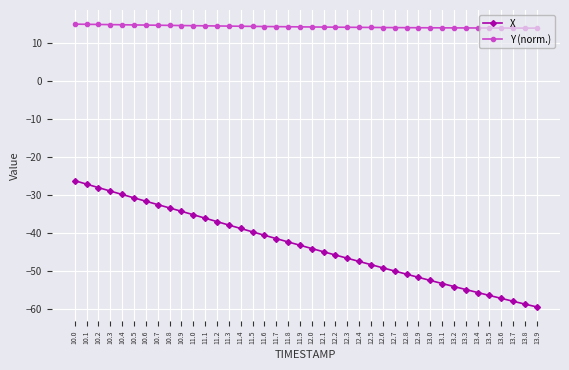

The value of Y (norm.) at 10.2 is 19.6. True or false?

False